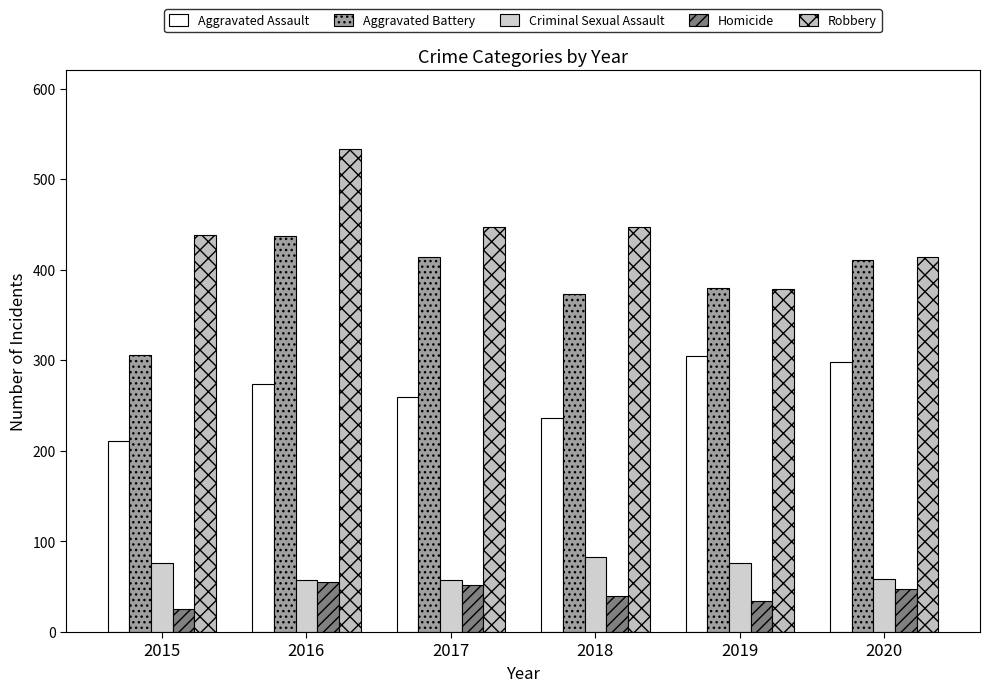

Count the number of categories in the chart.

6